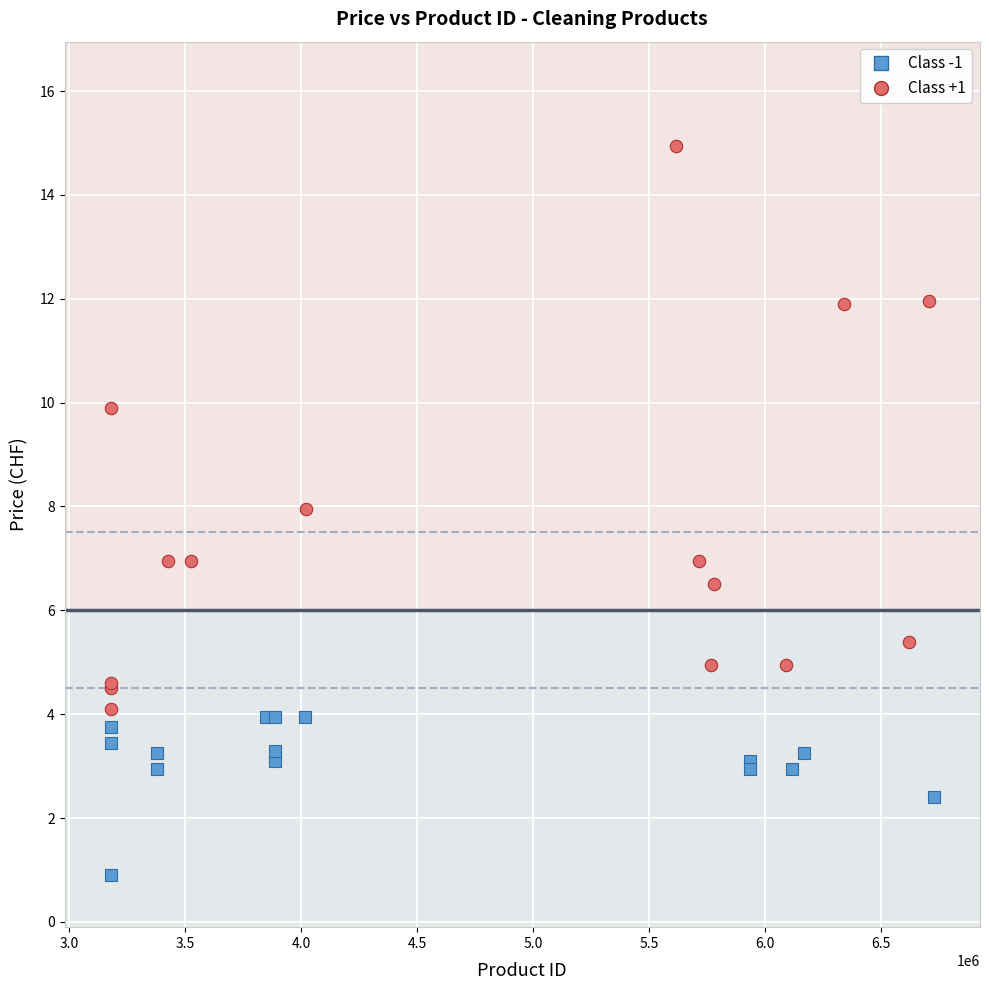

Which series contains the highest Y value?

Class +1